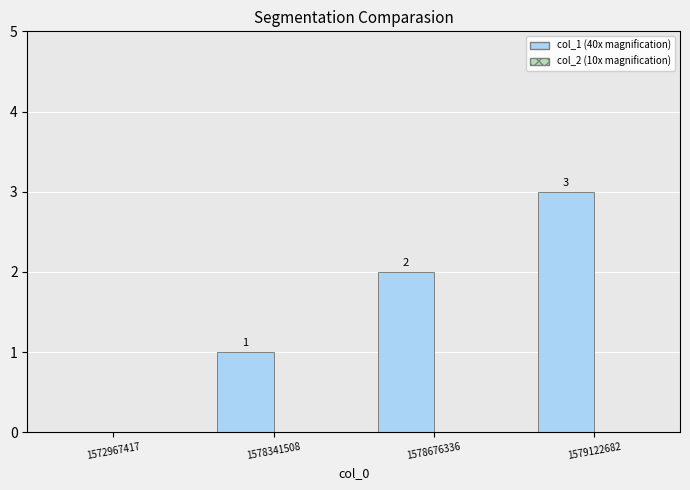

Which label corresponds to the largest value in the chart?

1579122682